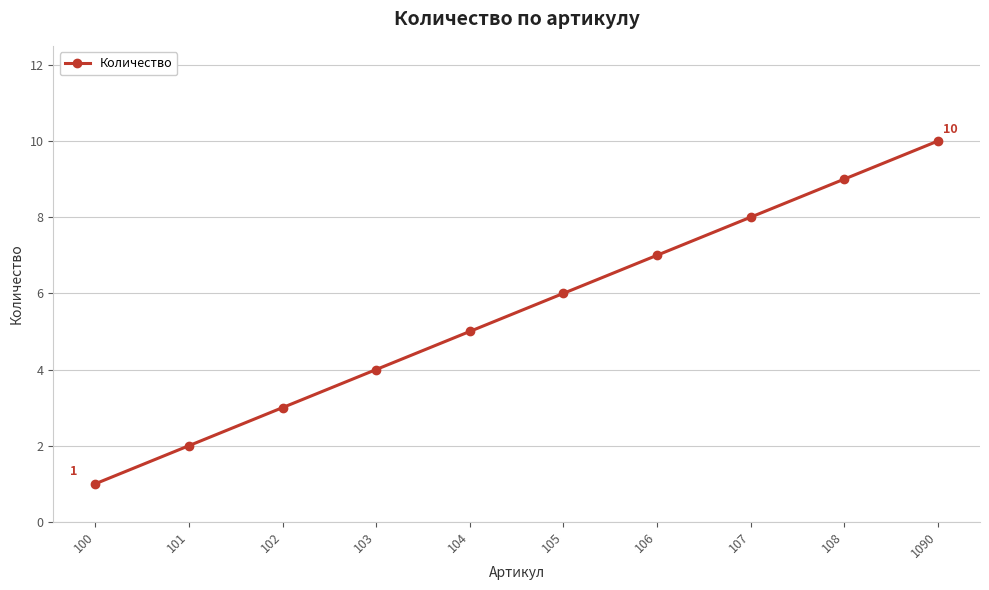

Which has a higher value, 105 or 1090?

1090